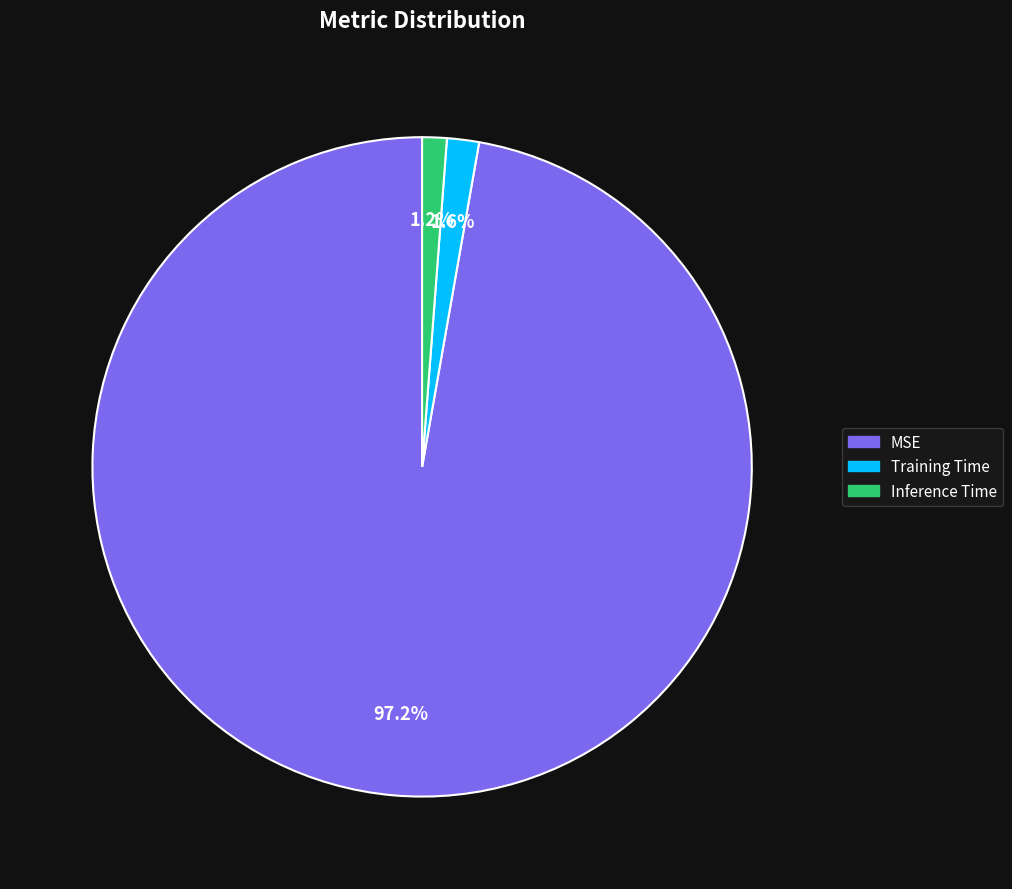

Which slice represents more than half of the pie?

MSE